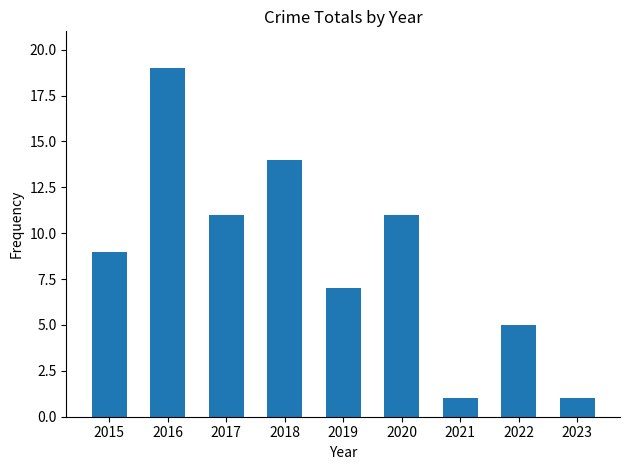

True or false: the data shows 21 at 2018.

False